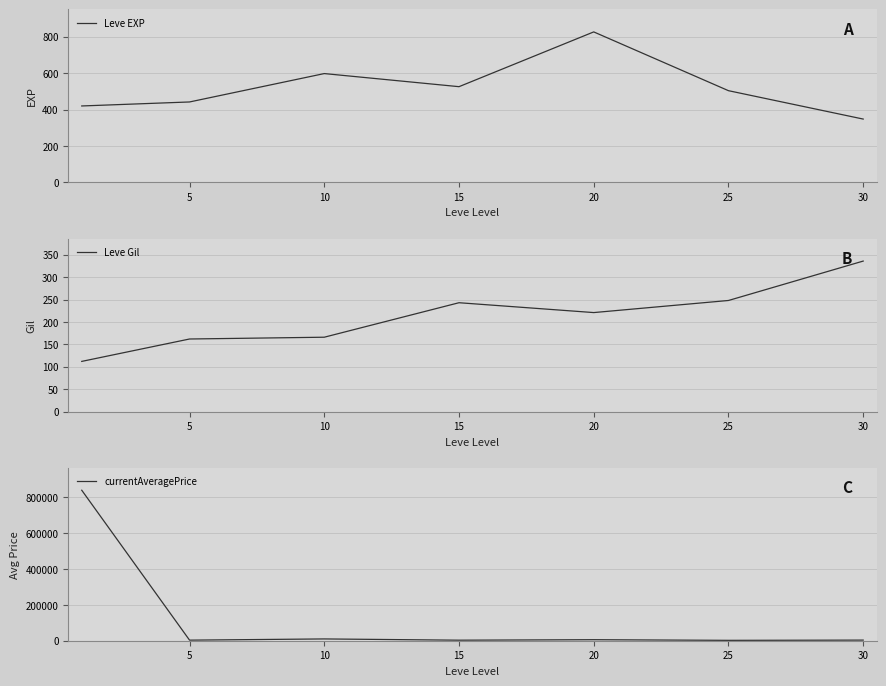

True or false: Leve Gil and currentAveragePrice cross at least once.

False